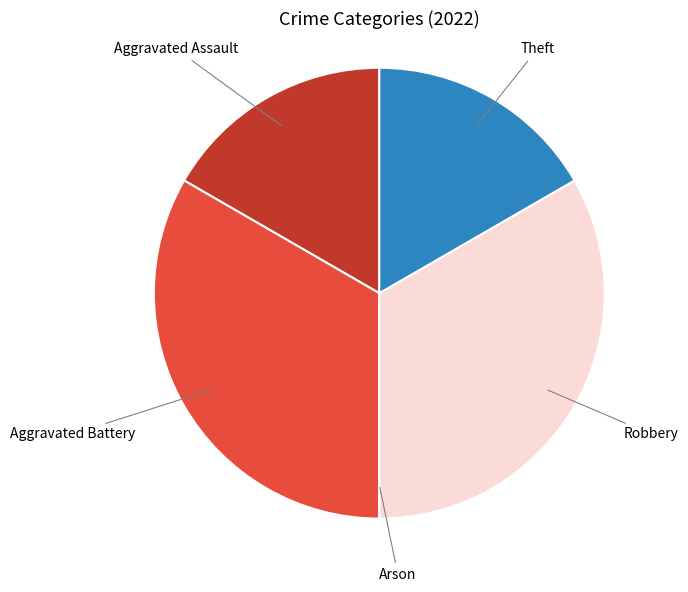

Is there a majority slice in this chart?

No